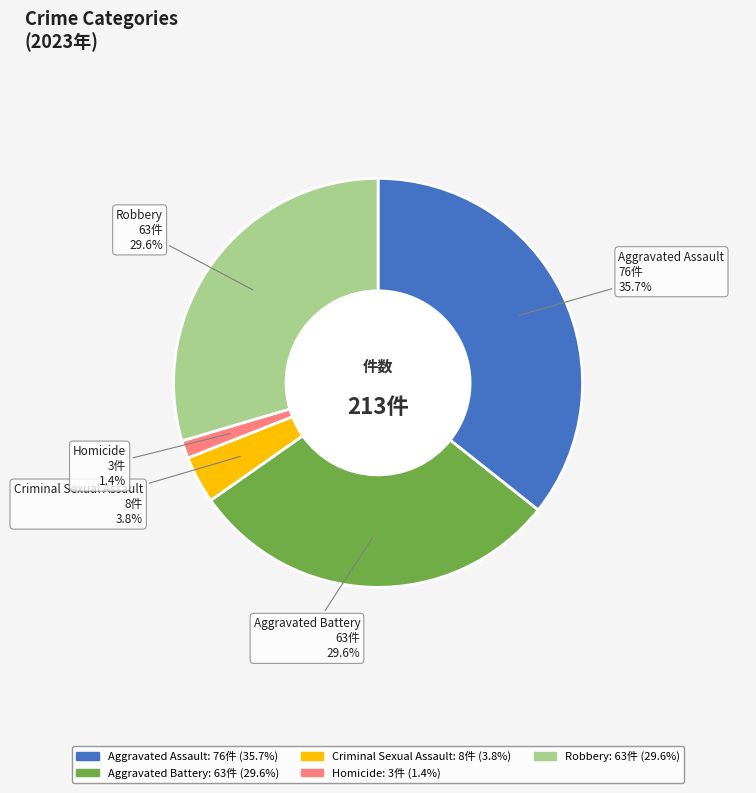

To the nearest percent, what percentage of the pie is Criminal Sexual Assault?

4%